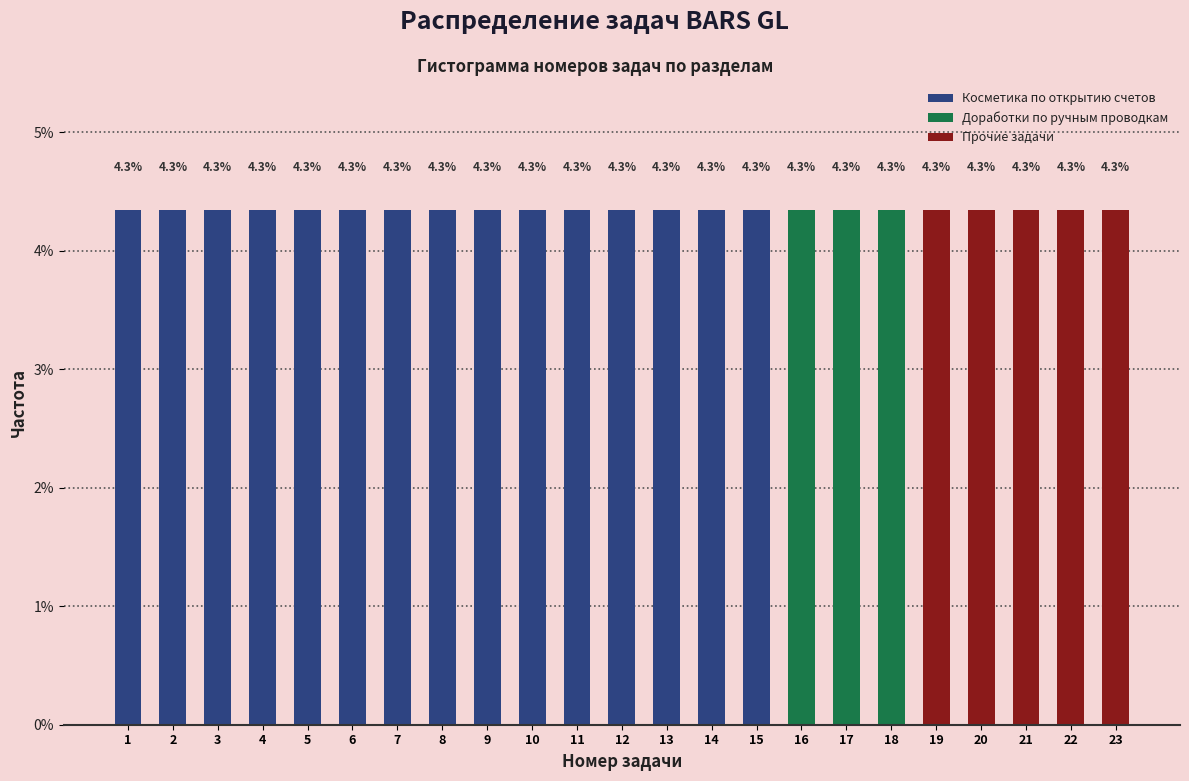

What is the total value across all series at 6?

4.3